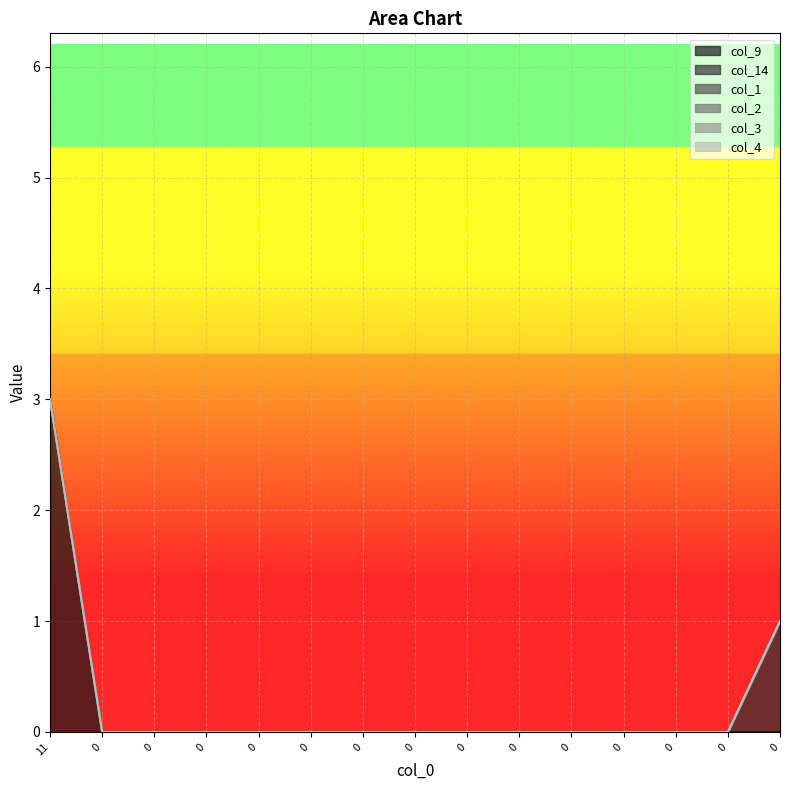

What is the maximum value shown in the chart?

3